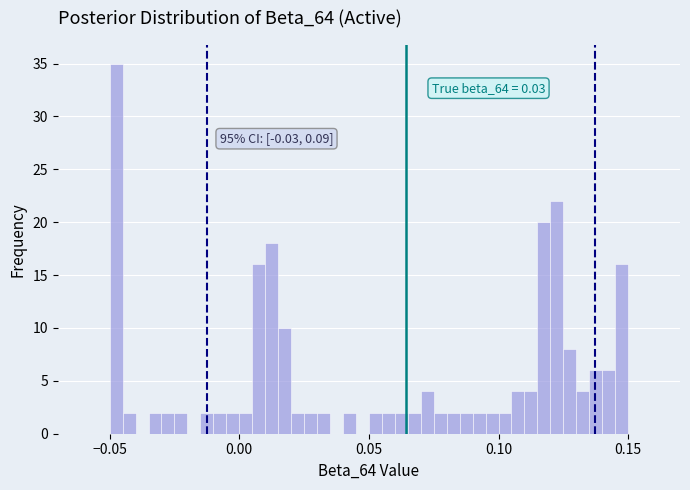

Read against the x-axis, roughly where is the centre of the tallest bar?

-0.045